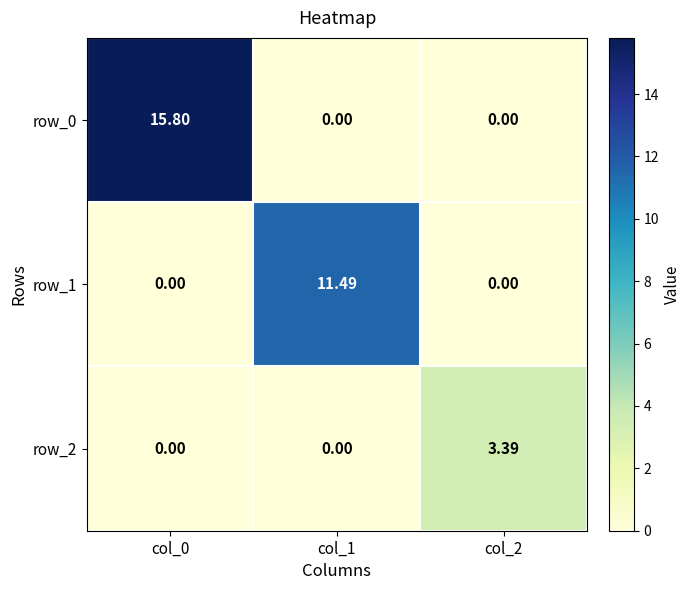

Reading left to right, list all the values displayed in this chart.

row_0: 15.8	0.0	0.0
row_1: 0.0	11.5	0.0
row_2: 0.0	0.0	3.4